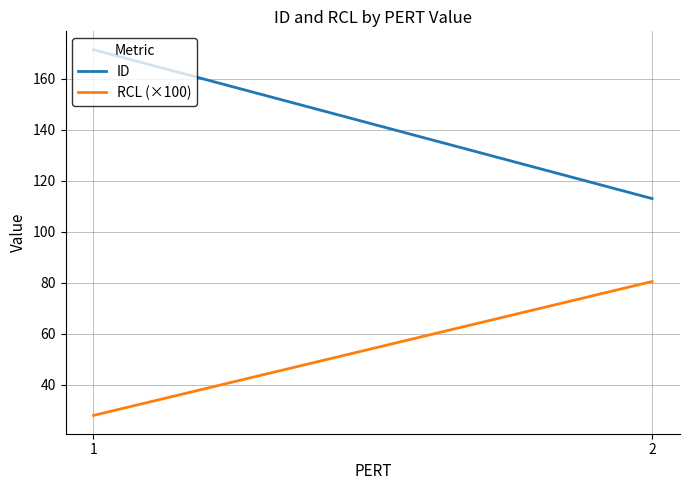

Reading left to right, list all the values displayed in this chart.

ID: 171.3	113.0
RCL (×100): 28.1	80.5